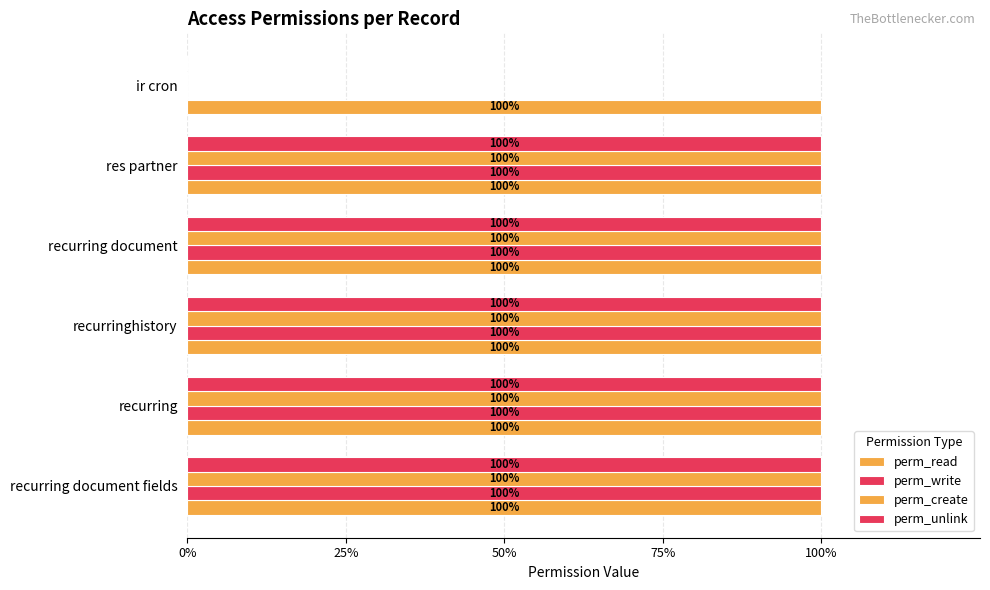

What is the average value of the perm_create series?

0.8